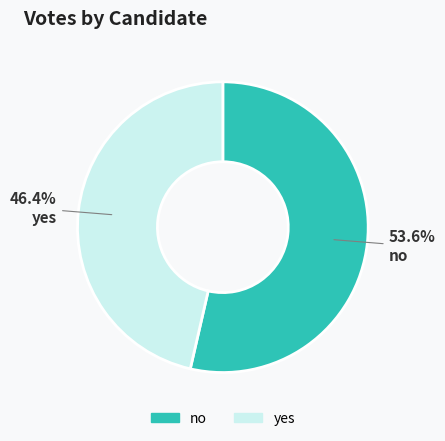

Rank the categories by value from highest to lowest.

no, yes